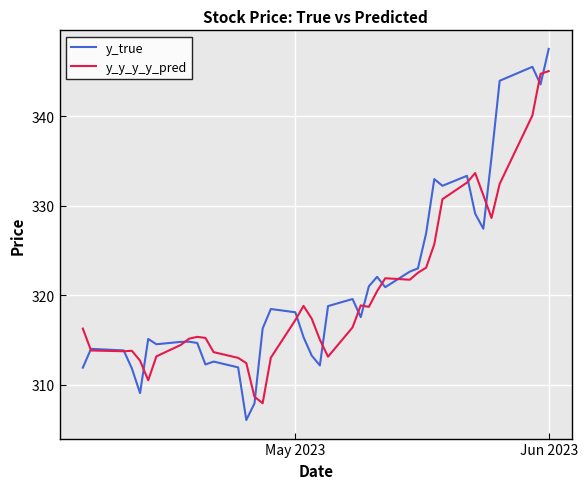

True or false: y_y_y_y_pred has more than 0 interior local peaks.

True